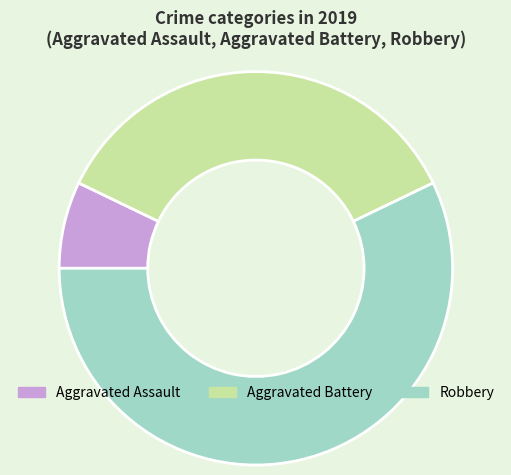

Does Aggravated Assault represent more than half of the total?

No